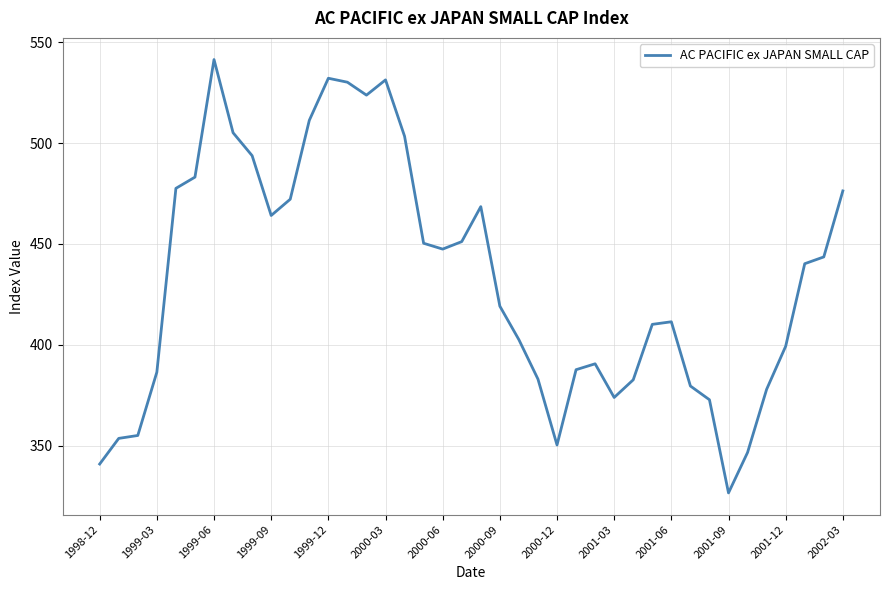

Does the chart display data point markers on the line(s)?

No